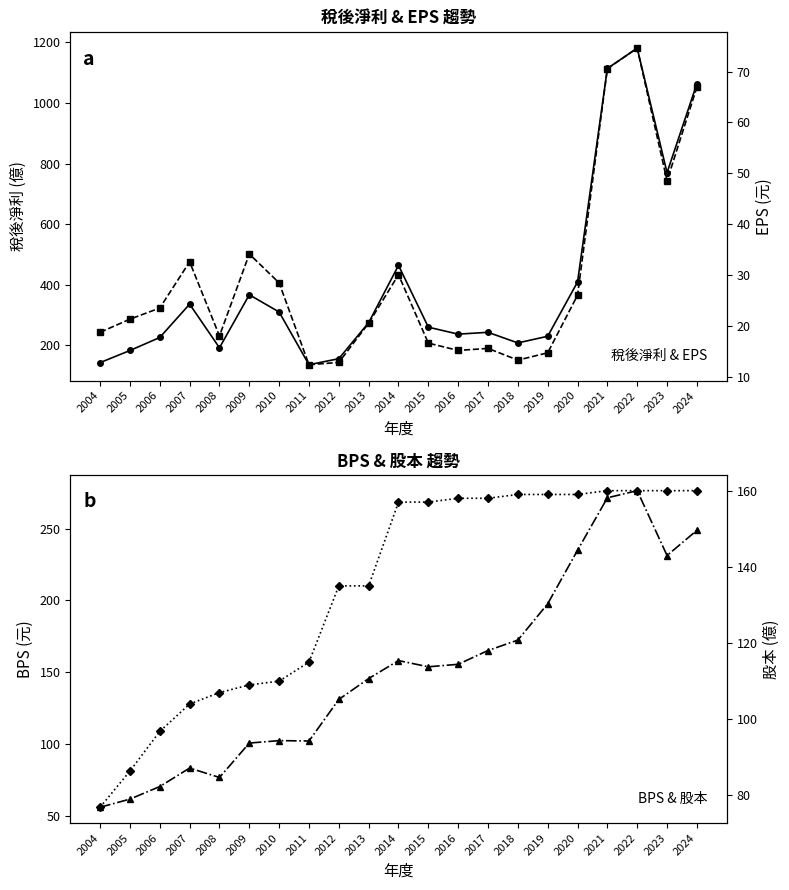

True or false: 稅後淨利(億) has a value of 507.1 at 2021.

False